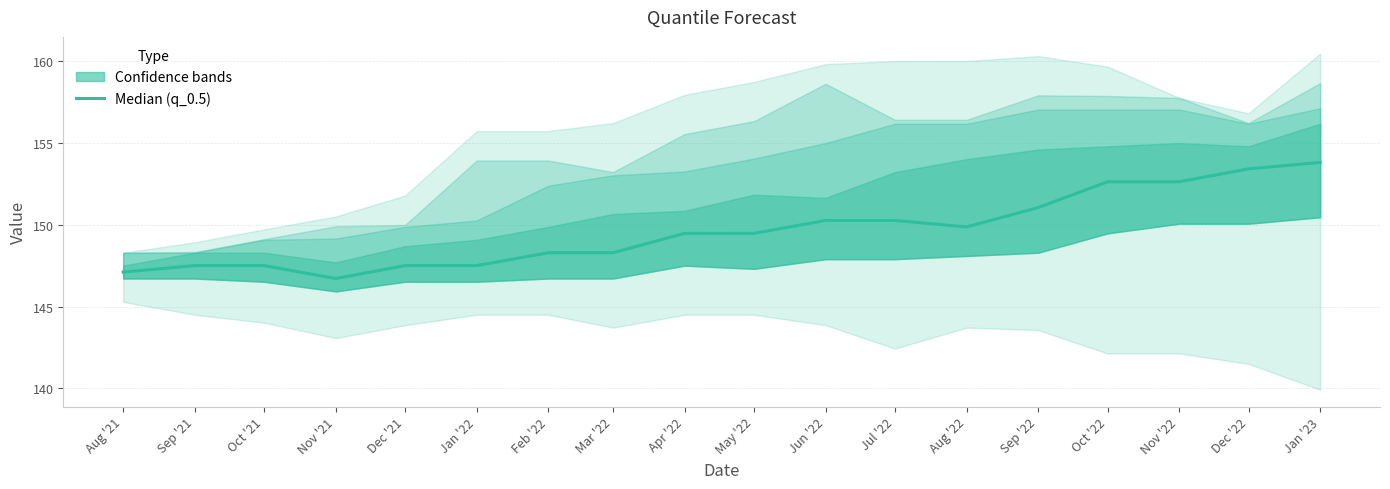

At which category does the chart reach its minimum across all series?

Nov '21